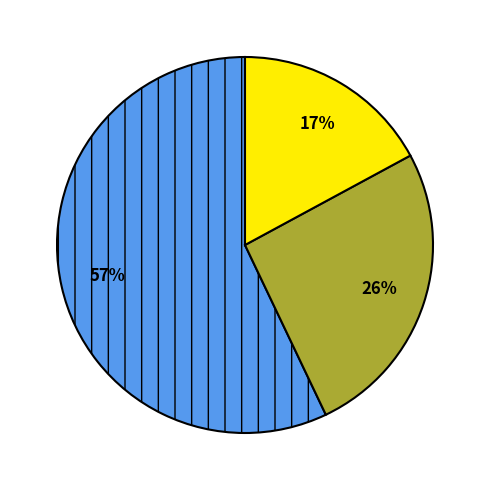

To the nearest percent, what is the average slice percentage?

33%